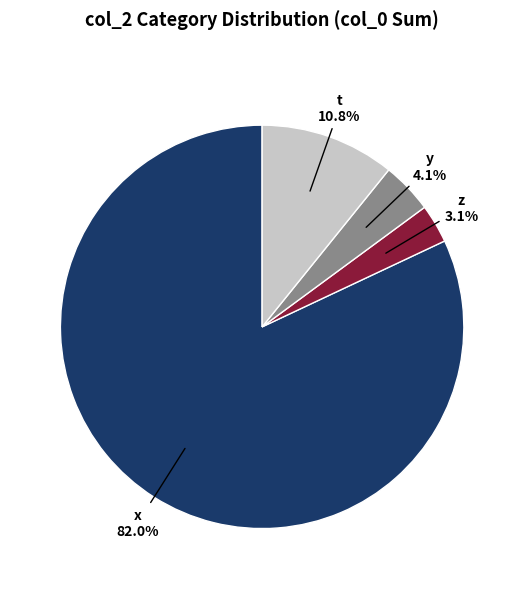

What percentage do y and x together represent?

86.1%